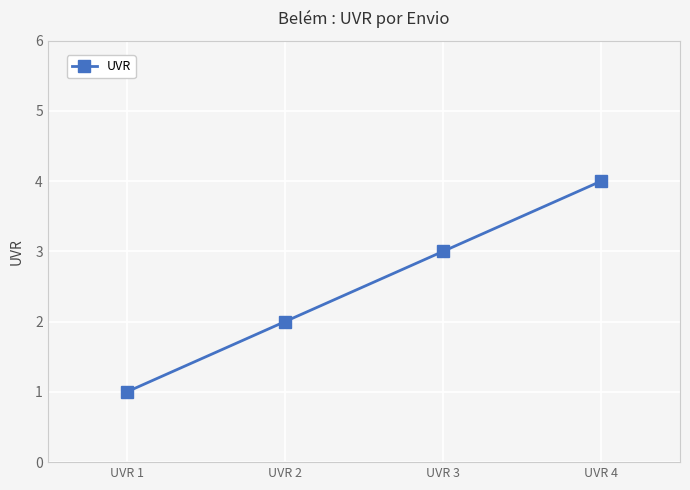

How many values are between 2 and 4?

3